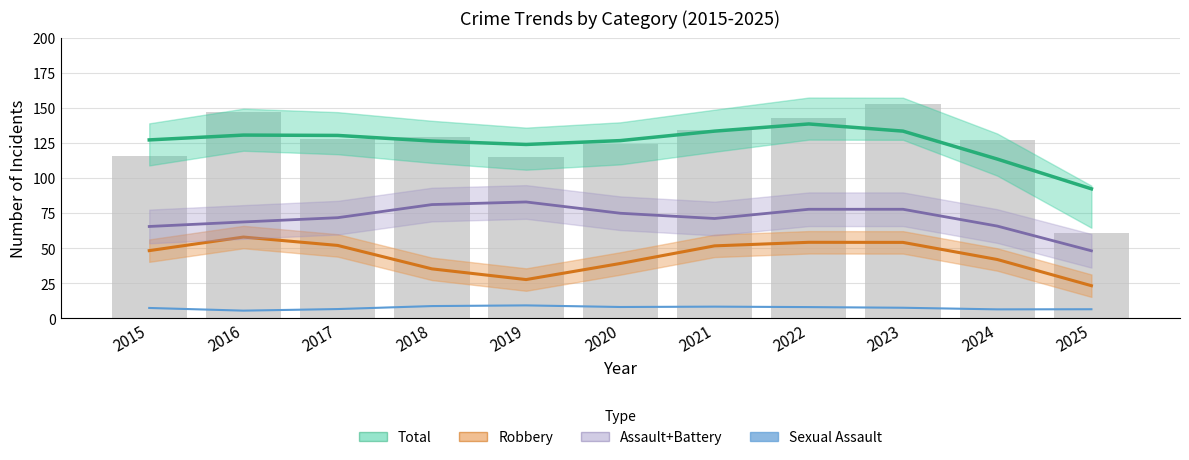

What is the value of the Criminal Sexual Assault bar at the 7th from the left?

8.4